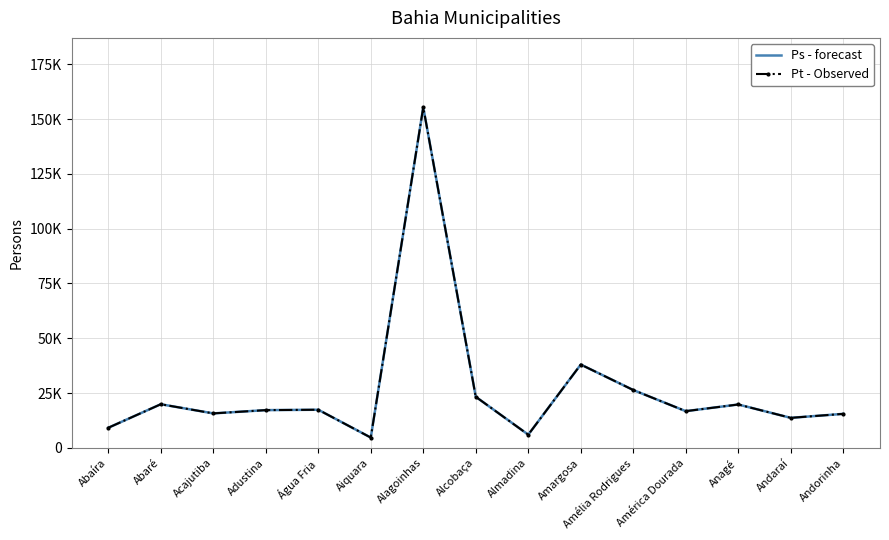

Which series has the widest spread of values?

Pt - Observed